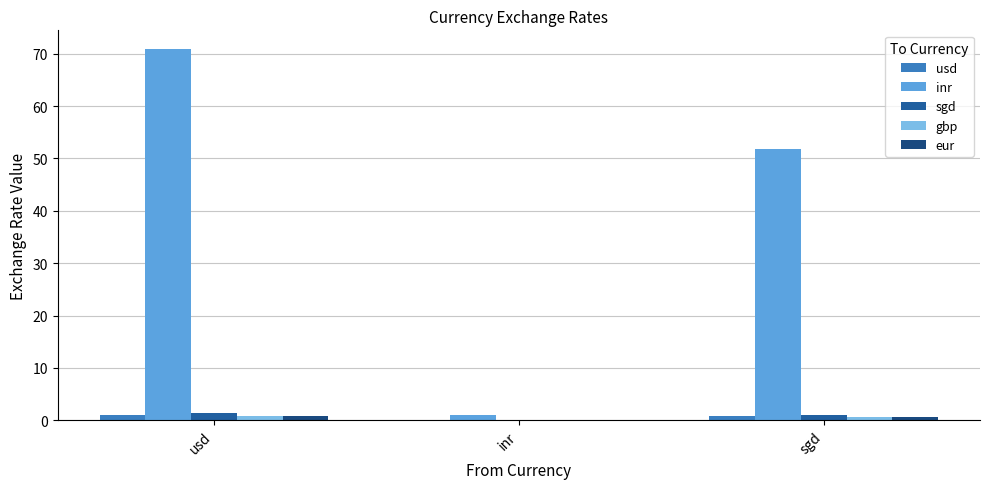

Reading right to left, list all the values displayed in this chart.

usd: 0.7	0.0	1.0
inr: 51.7	1.0	70.9
sgd: 1.0	0.0	1.4
gbp: 0.6	0.0	0.8
eur: 0.6	0.0	0.9